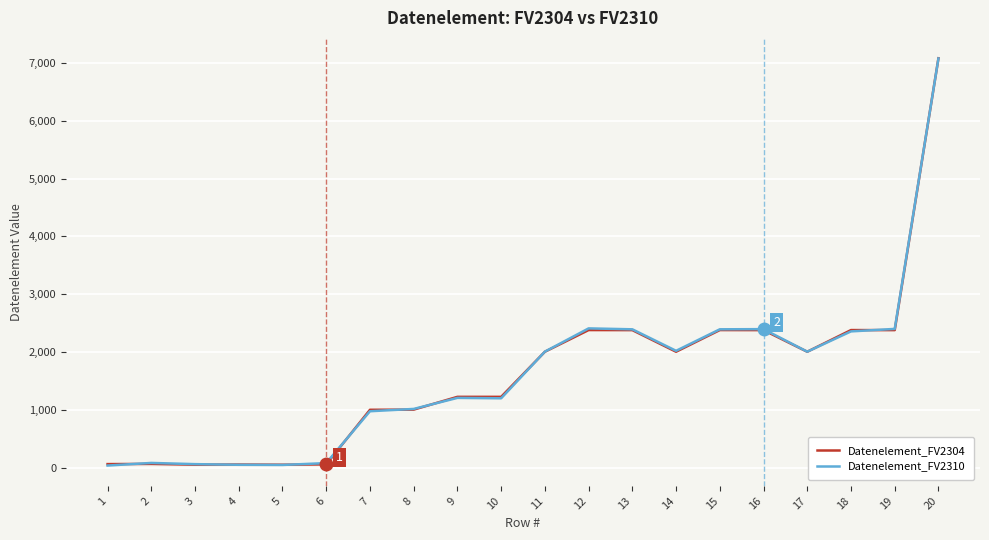

The value of Datenelement_FV2304 at 19 is 2379. True or false?

True